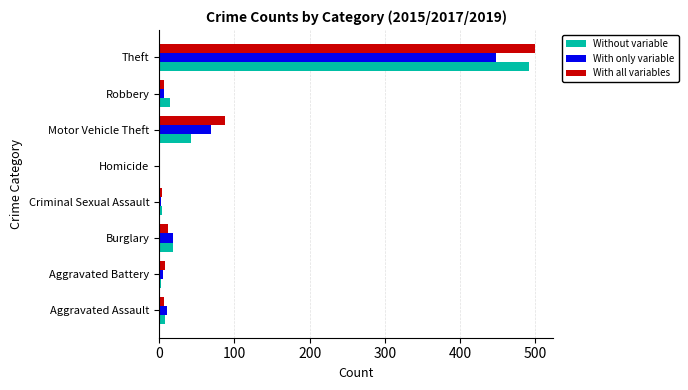

The value of Without variable at Motor Vehicle Theft is 43. True or false?

True